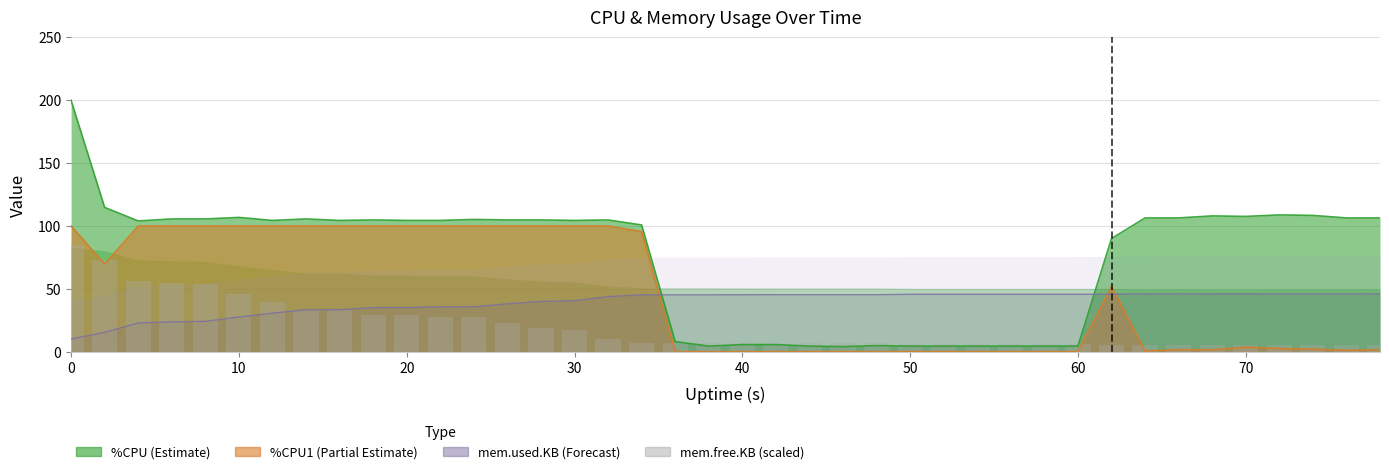

Is it true that the value at 40 is 3.3?

False